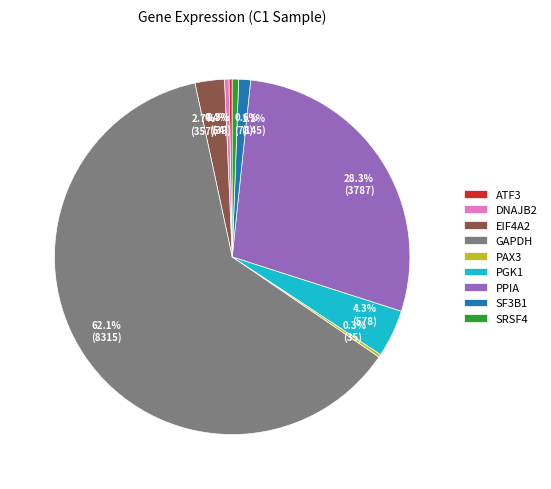

What is the largest slice in the pie chart?

GAPDH